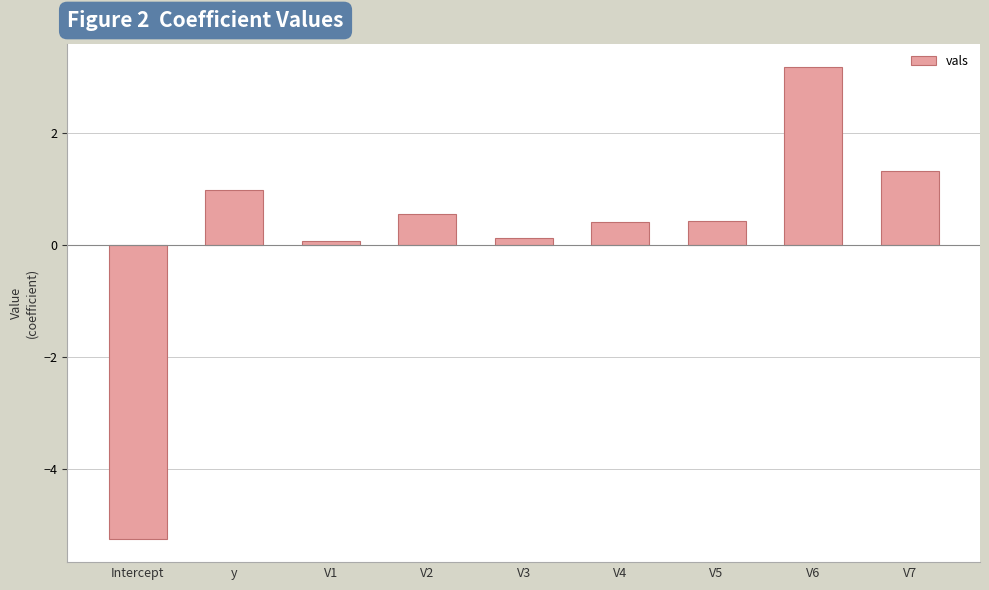

What is the label of the 1st bar from the right?

V7